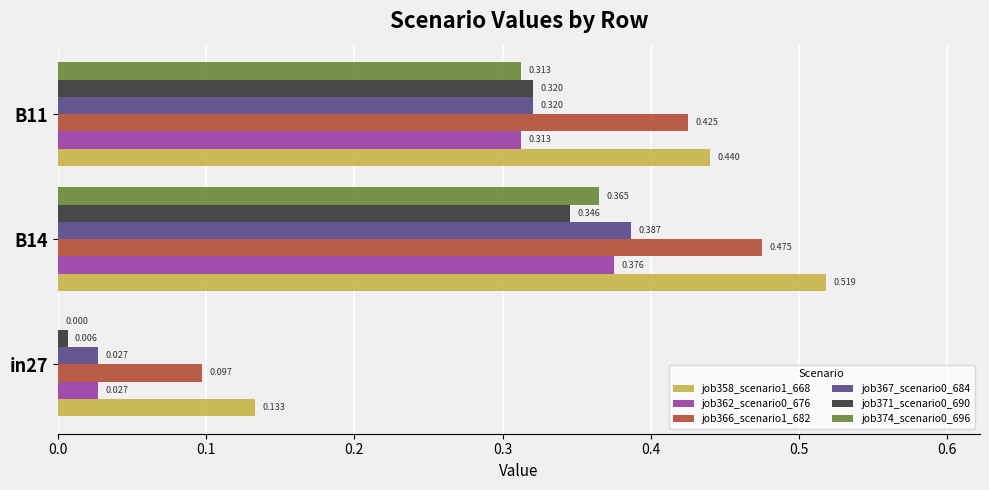

Which series has the widest spread of values?

job358_scenario1_668